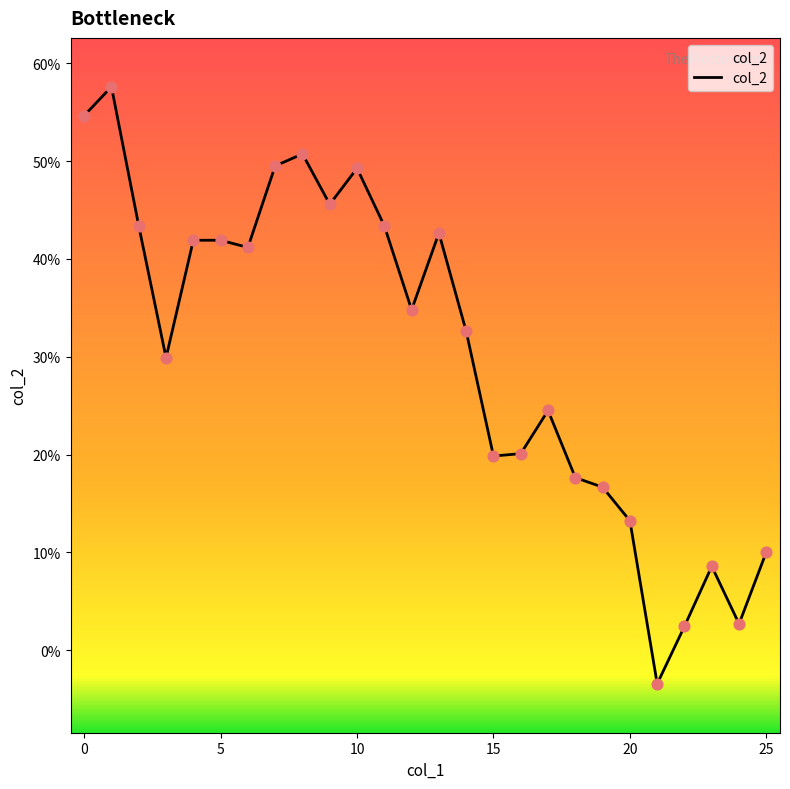

Between 23 and 17, which is larger?

17